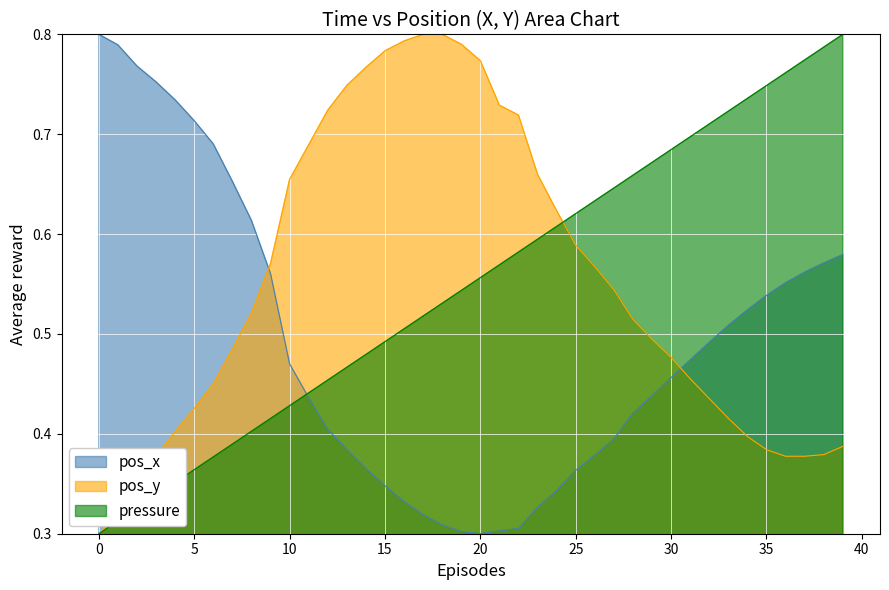

What is the average value of the pos_y series?

0.6